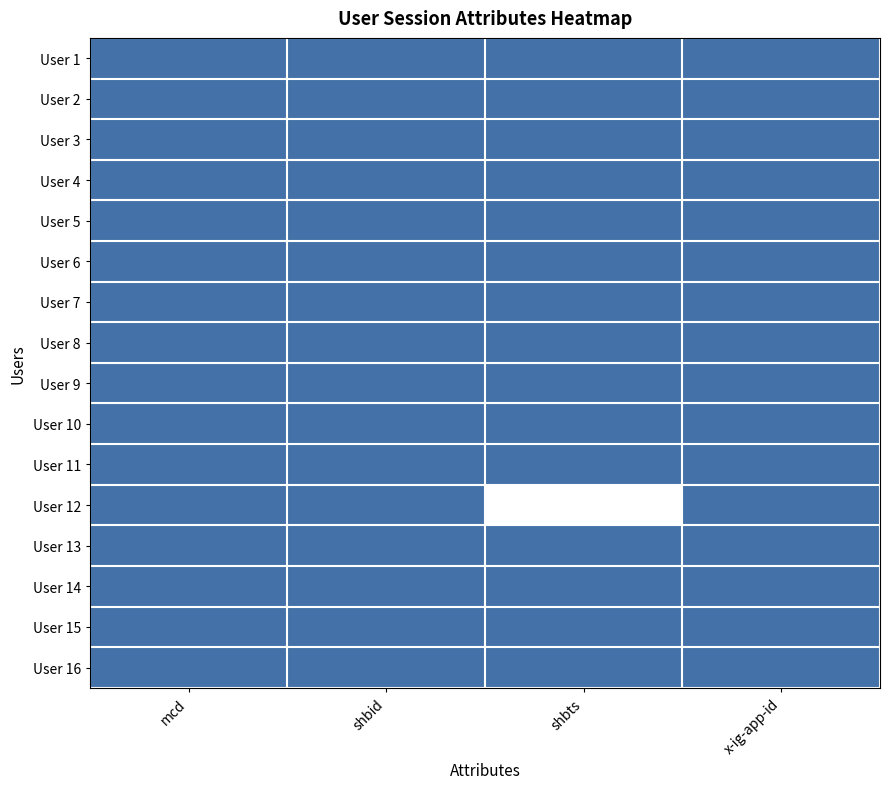

At x-ig-app-id, list the series in order from largest to smallest.

User 1, User 2, User 3, User 4, User 5, User 6, User 7, User 8, User 9, User 10, User 11, User 12, User 13, User 14, User 15, User 16